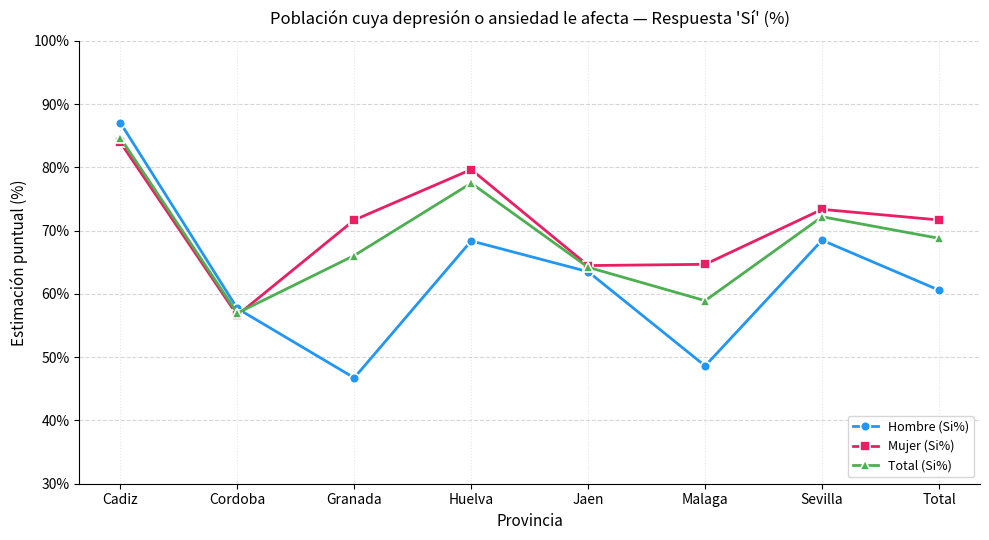

True or false: Total (Si%) has a value of 48.7 at Sevilla.

False